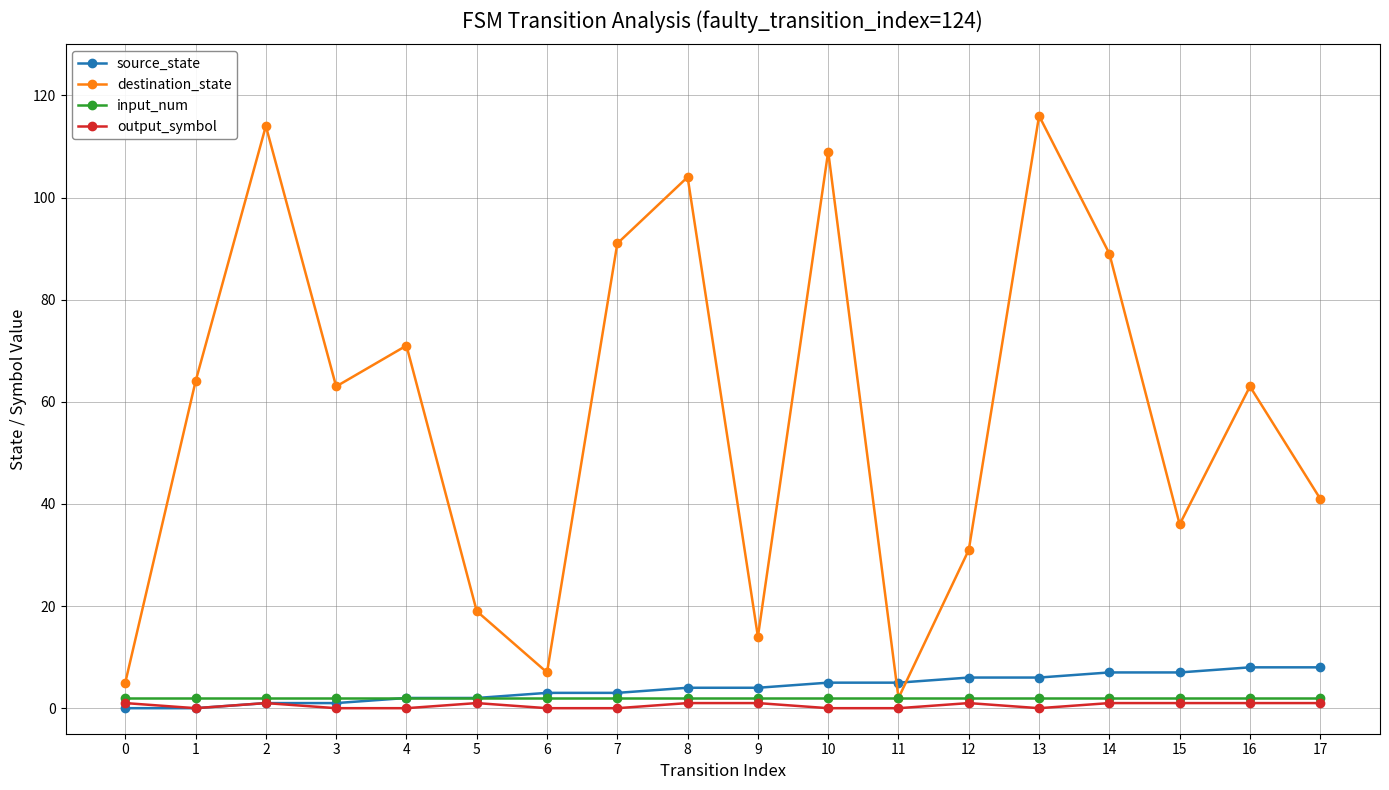

How many data points does each series have?

18